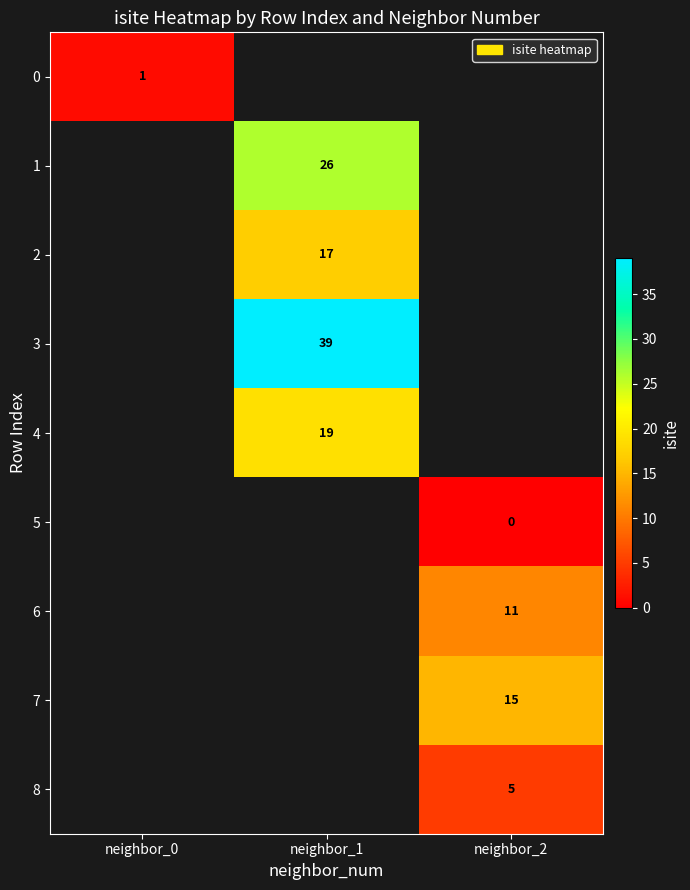

Is it true that 0 equals 0 at neighbor_0?

False